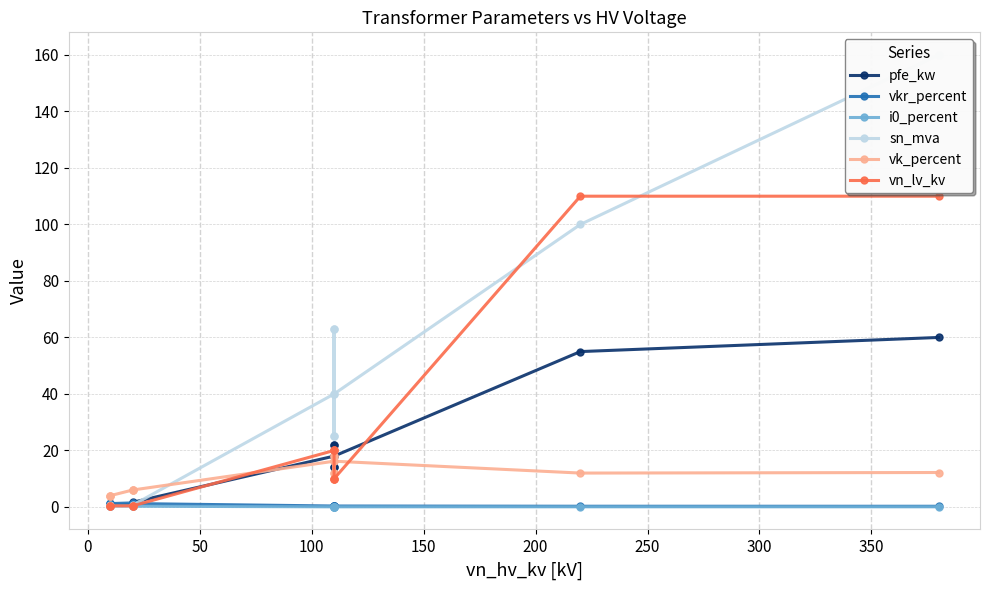

Which series ends up on top after the final intersection of vn_lv_kv and pfe_kw?

vn_lv_kv